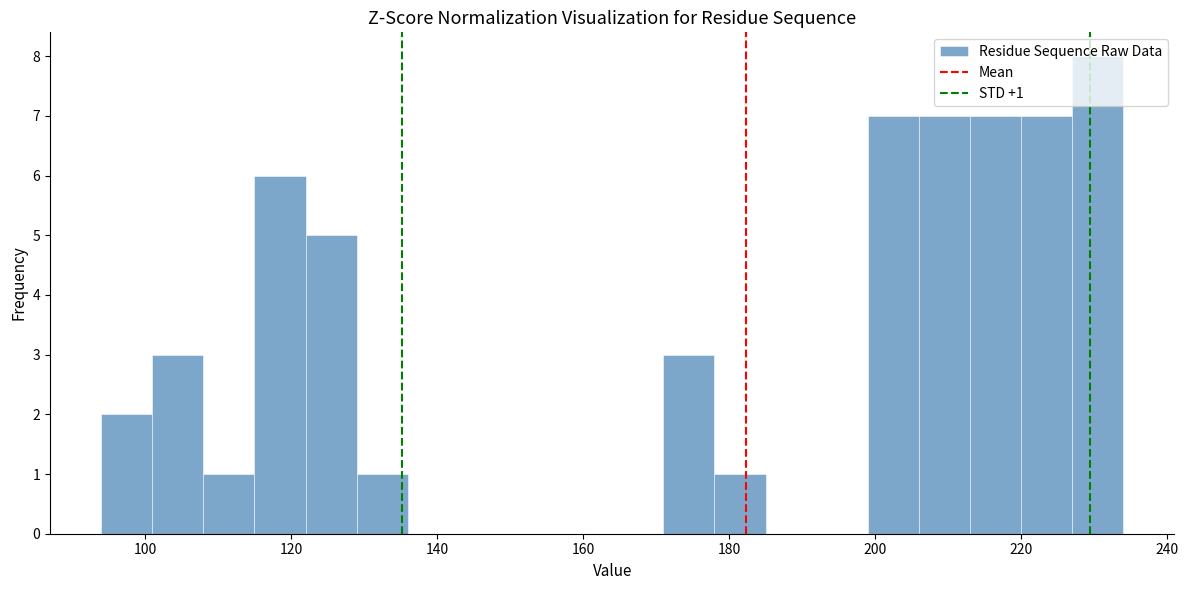

Read against the x-axis, roughly where is the centre of the tallest bar?

230